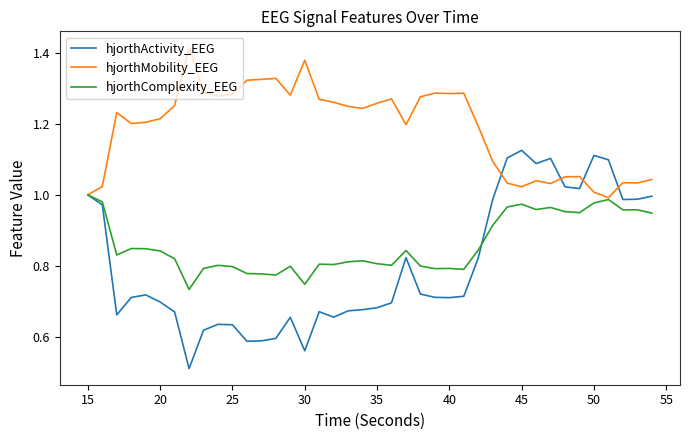

List the series in order of their peak value, highest first.

hjorthMobility_EEG, hjorthActivity_EEG, hjorthComplexity_EEG